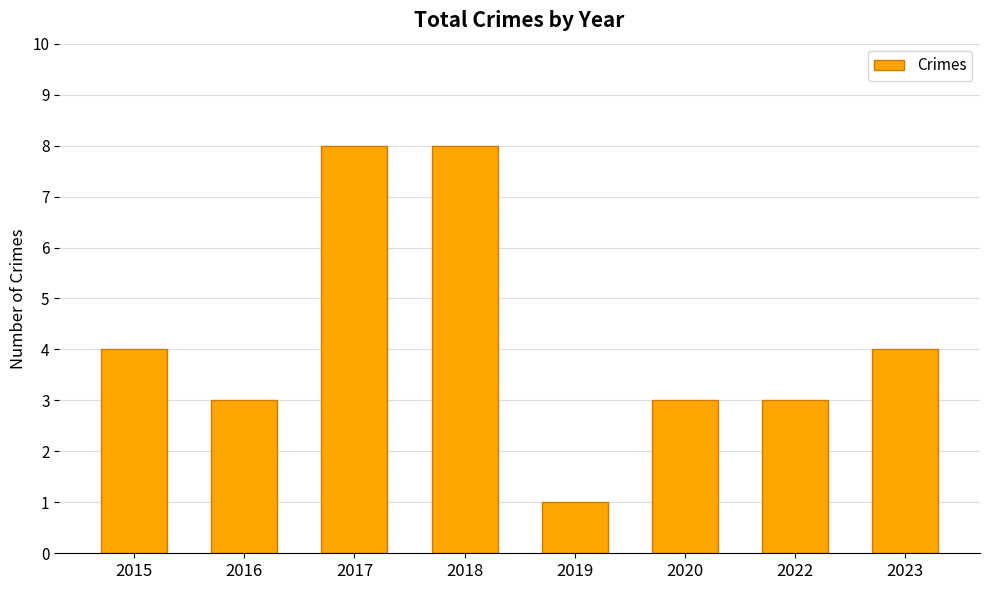

What is the ratio of the value at 2017 to the value at 2023?

2.0